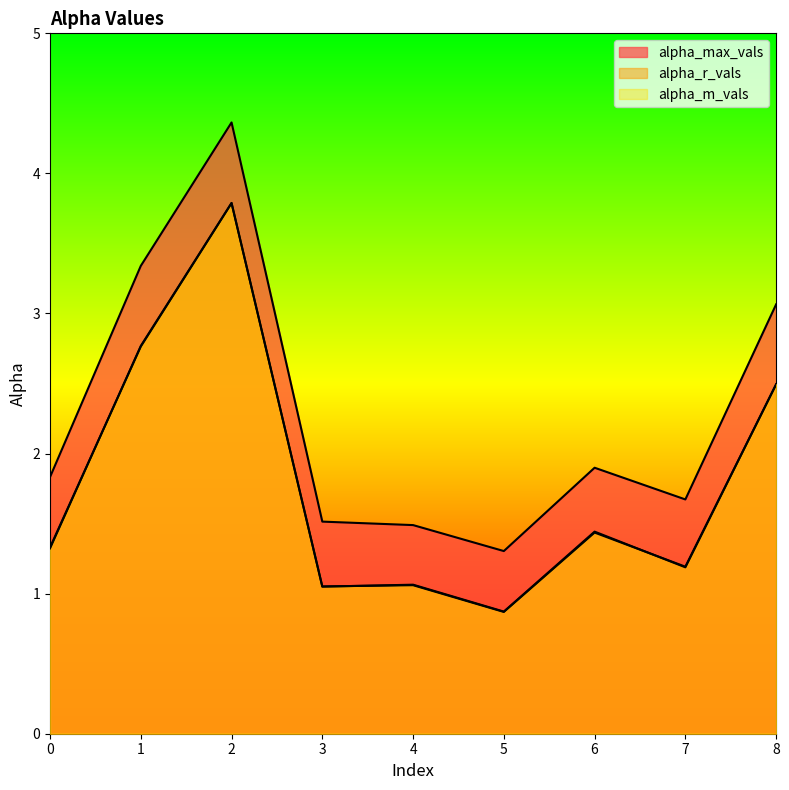

Rank the categories by alpha_r_vals value from highest to lowest.

2, 1, 8, 6, 0, 7, 4, 3, 5